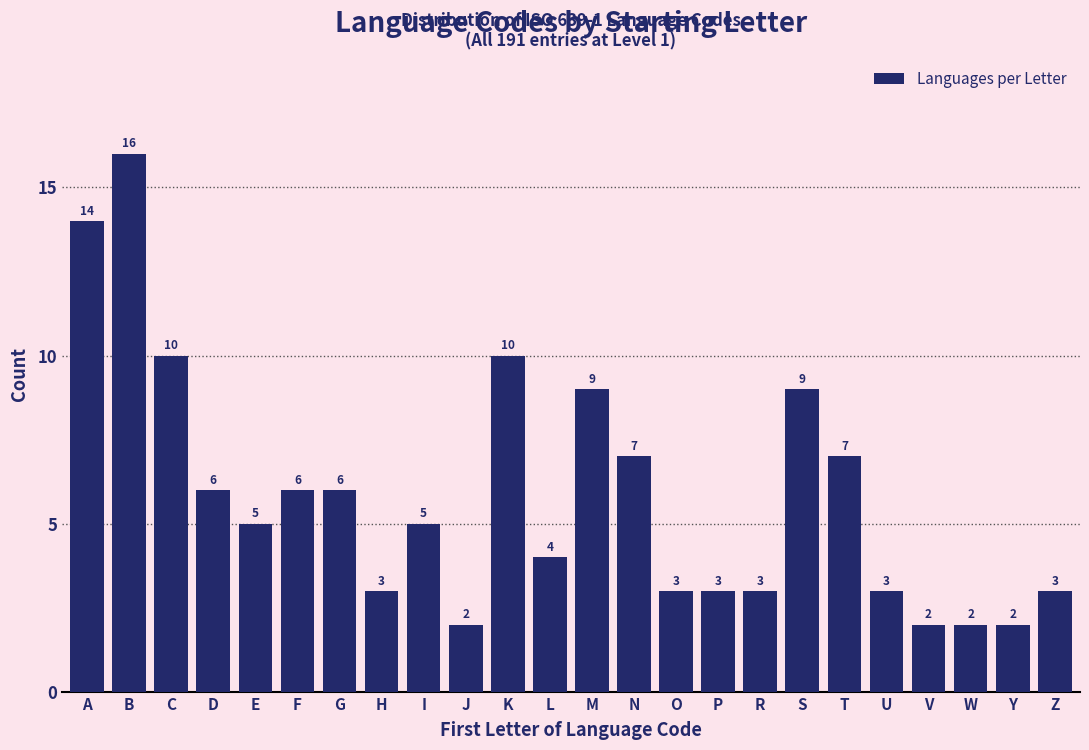

Reading right to left, transcribe all the data shown in this chart.

3	2	2	2	3	7	9	3	3	3	7	9	4	10	2	5	3	6	6	5	6	10	16	14